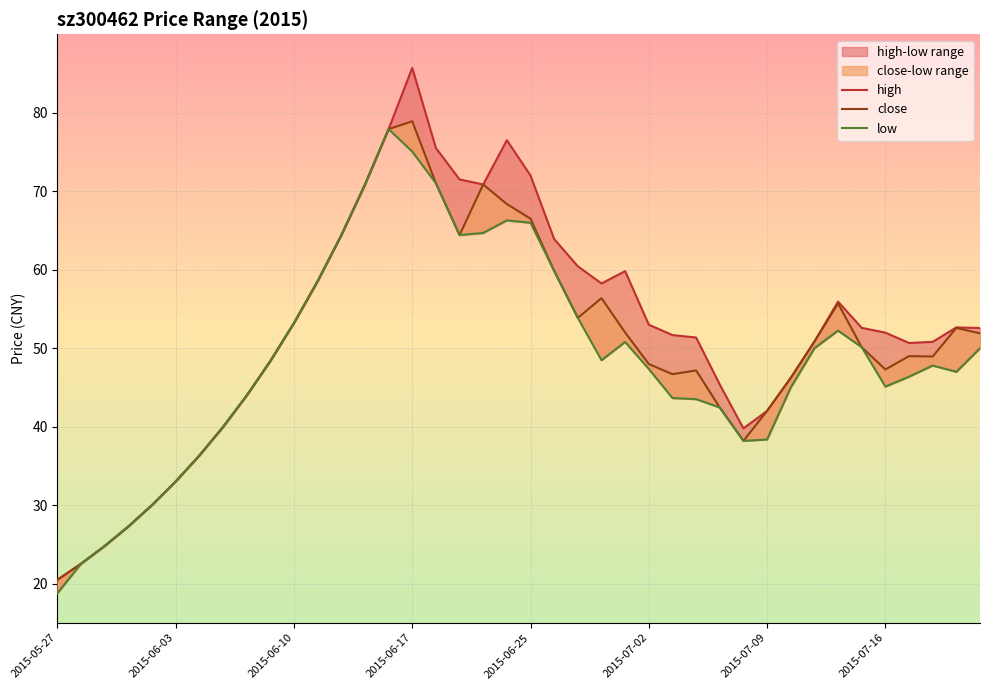

True or false: high and low intersect in this chart.

False